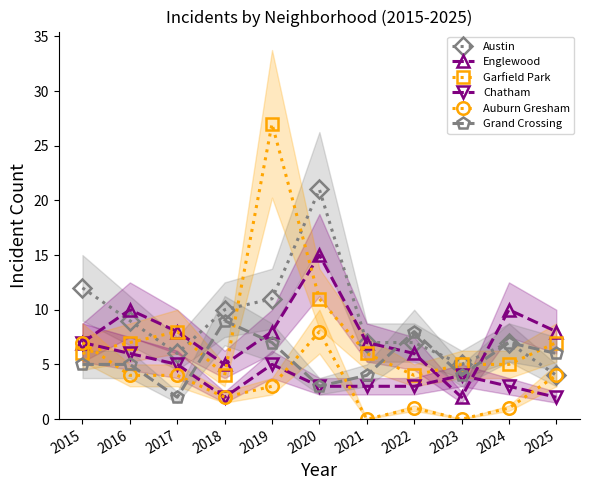

At which category is the sum across all series the highest?

2019